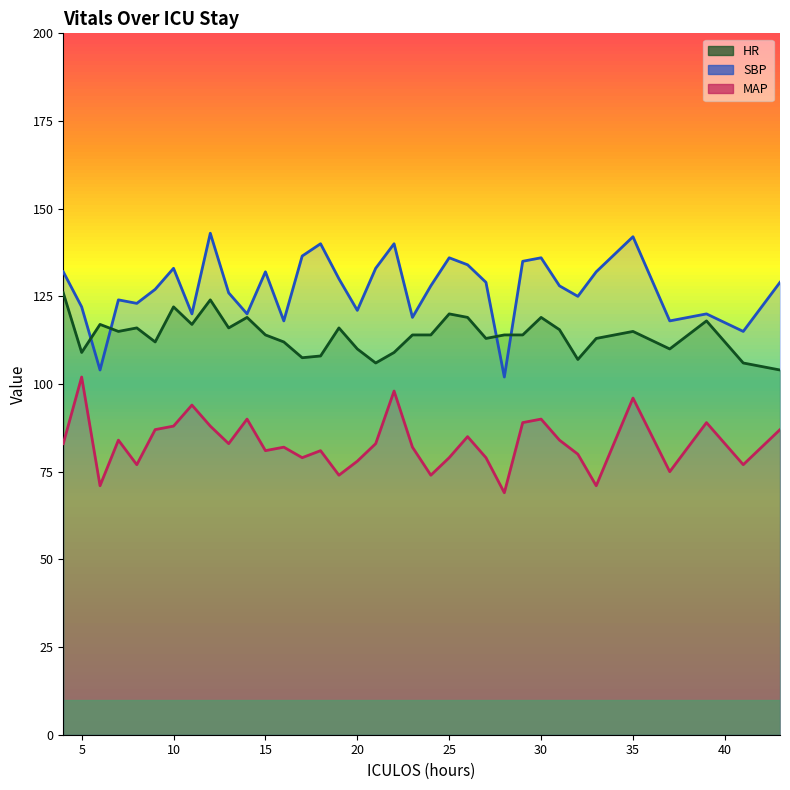

Is the value of SBP at 14 greater than the value of MAP at 20?

Yes